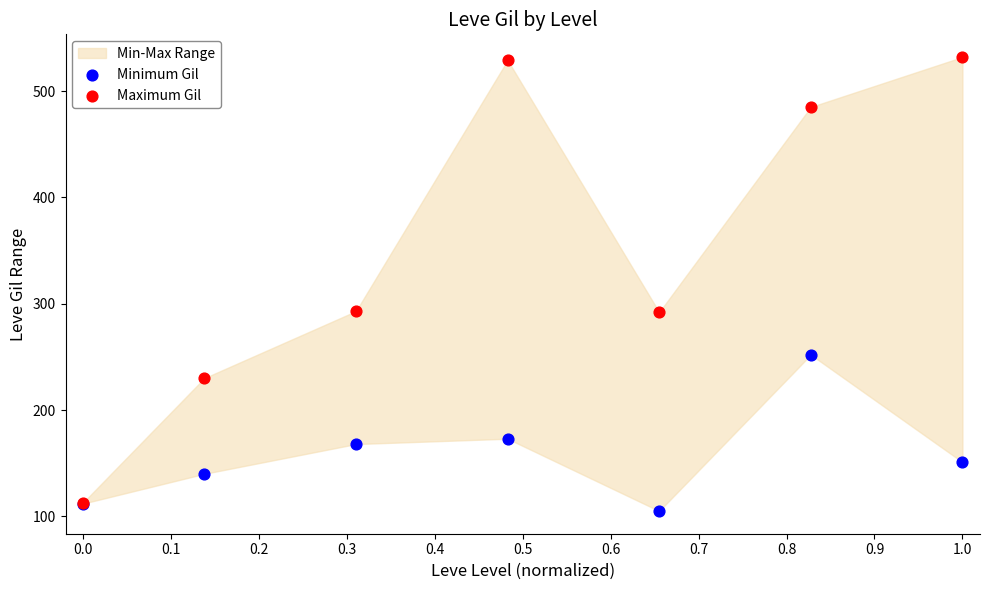

In the Minimum Gil series, what Y value is closest to 178?

173